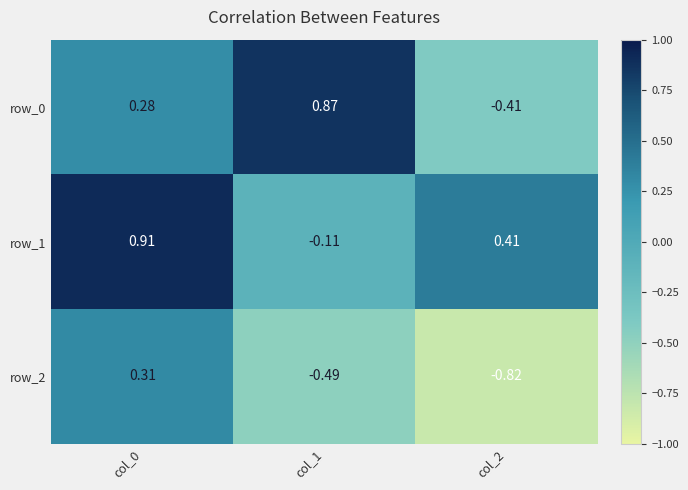

Which series has the largest total across all categories?

row_1